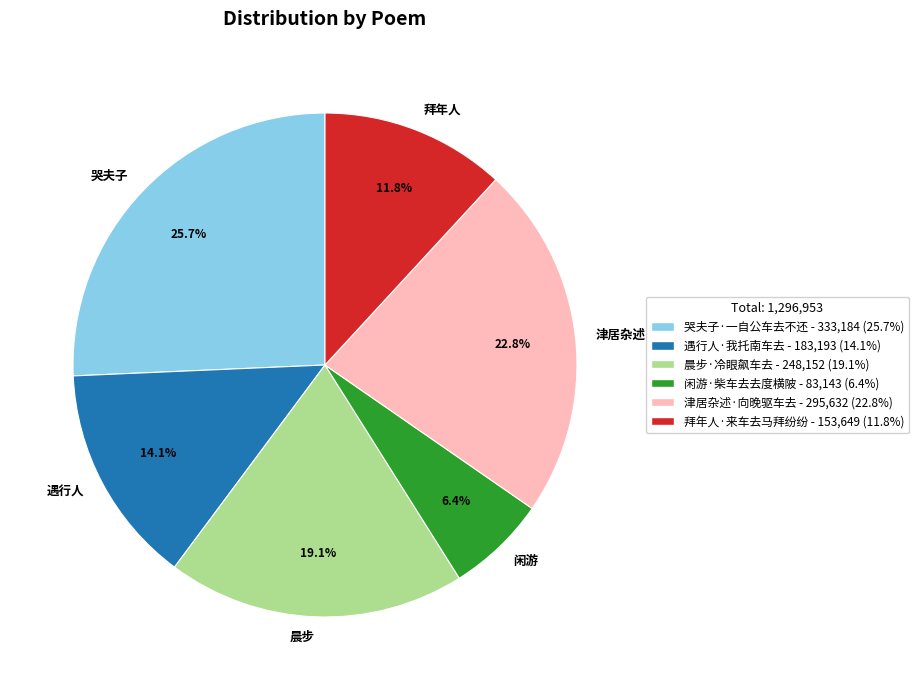

What is the smallest slice in the pie chart?

闲游